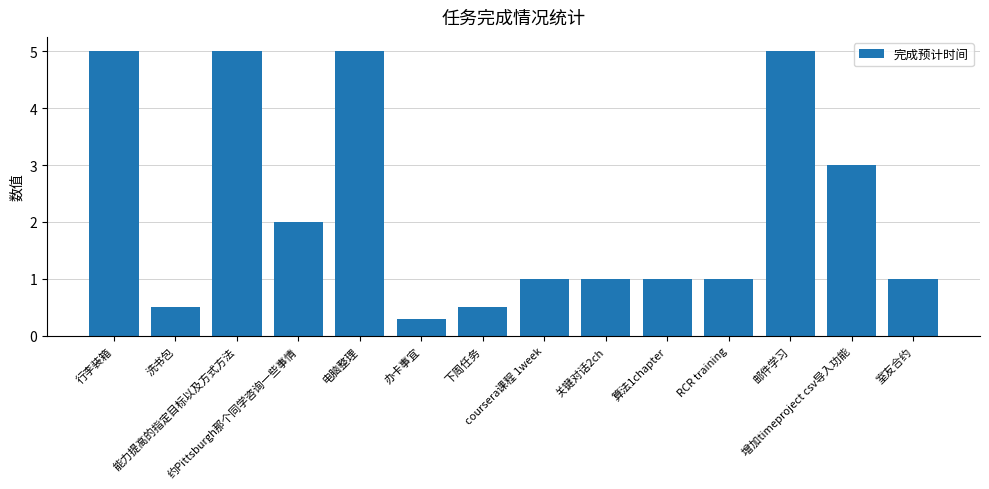

How many distinct data groups are displayed?

1